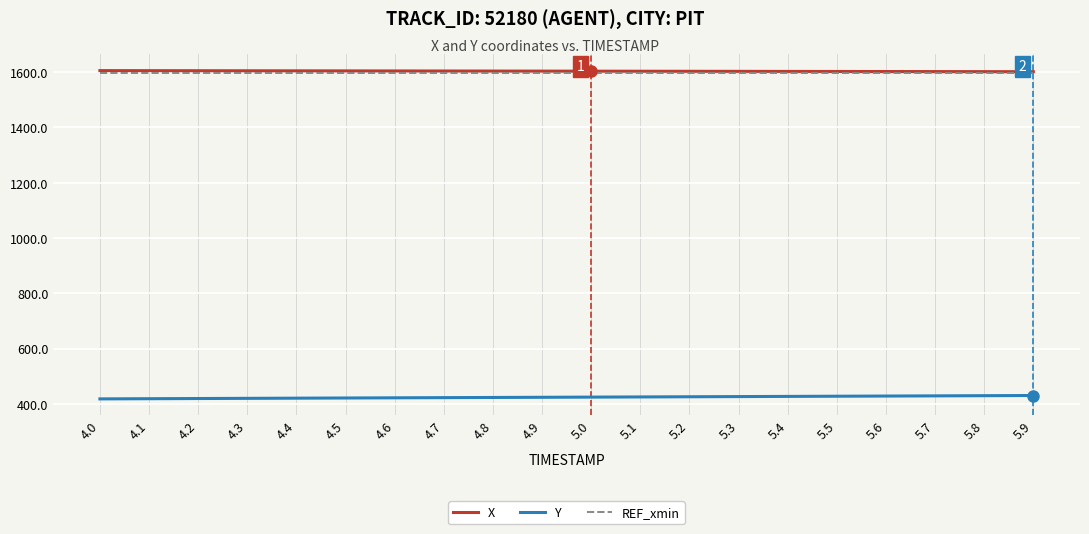

The X series shows 2460.7 at 4.1. True or false?

False